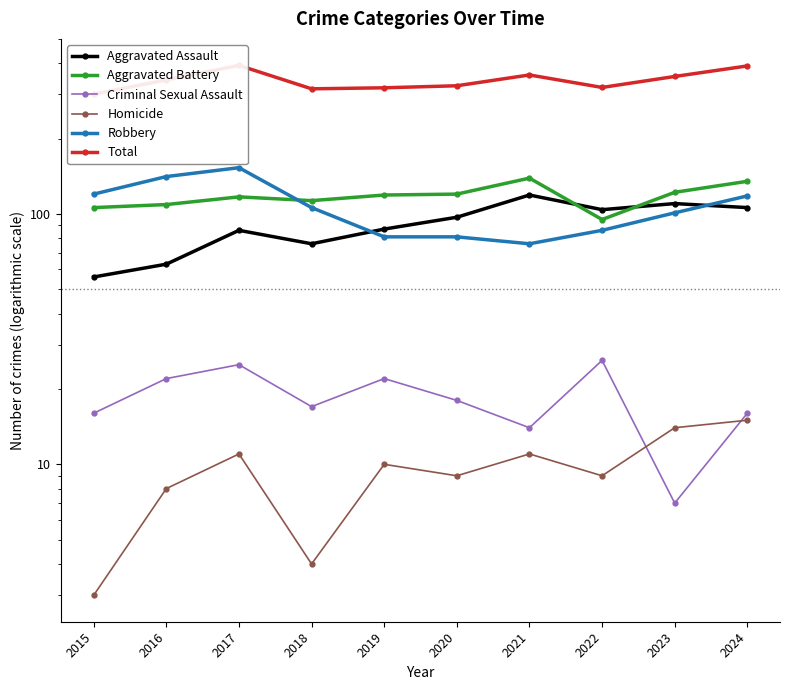

Which category has the highest value across all series?

2017